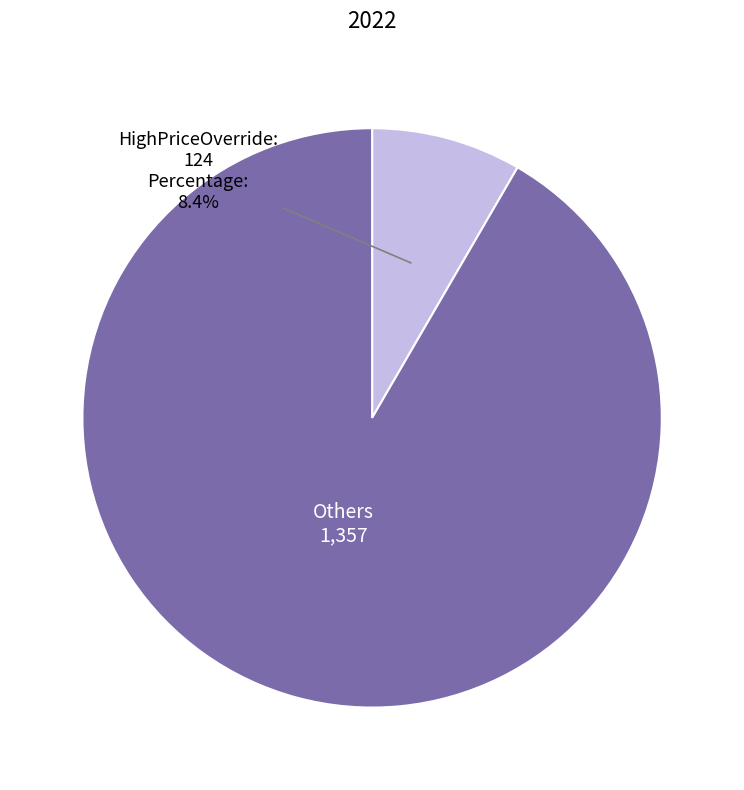

Is there a majority slice in this chart?

Yes